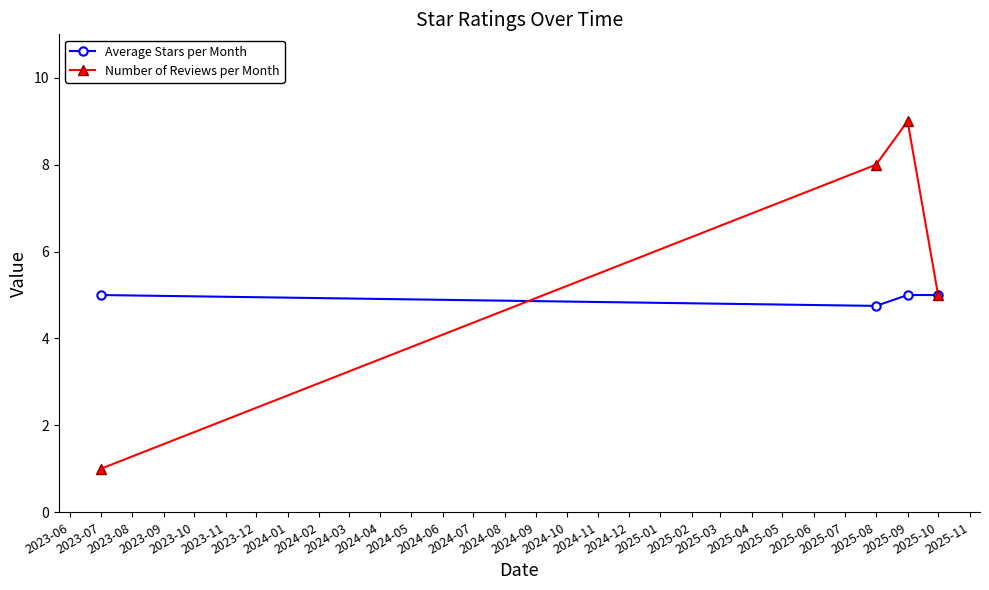

How many interior local valleys does the Average Stars per Month series have?

1